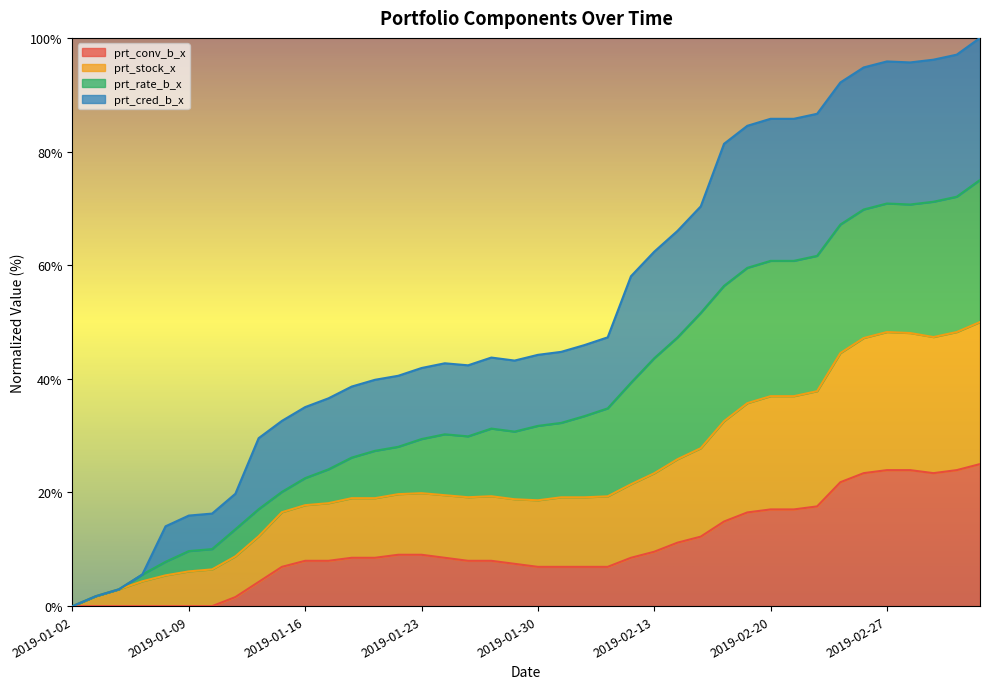

At which category is the sum across all series the highest?

2019-03-05